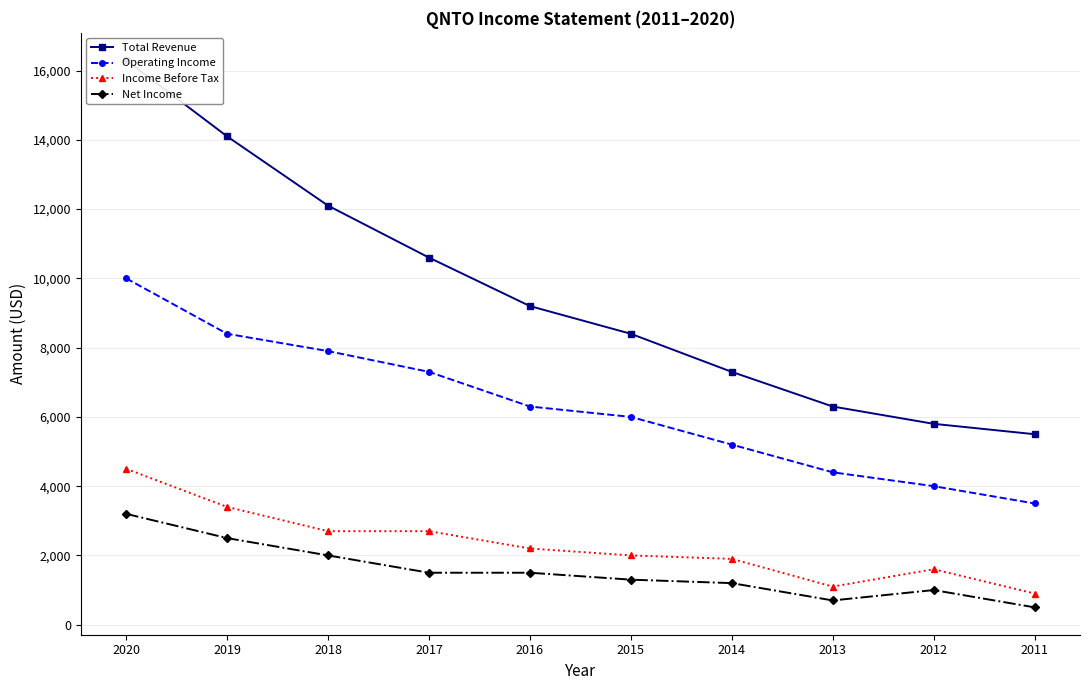

Which series has the largest total across all categories?

Total Revenue